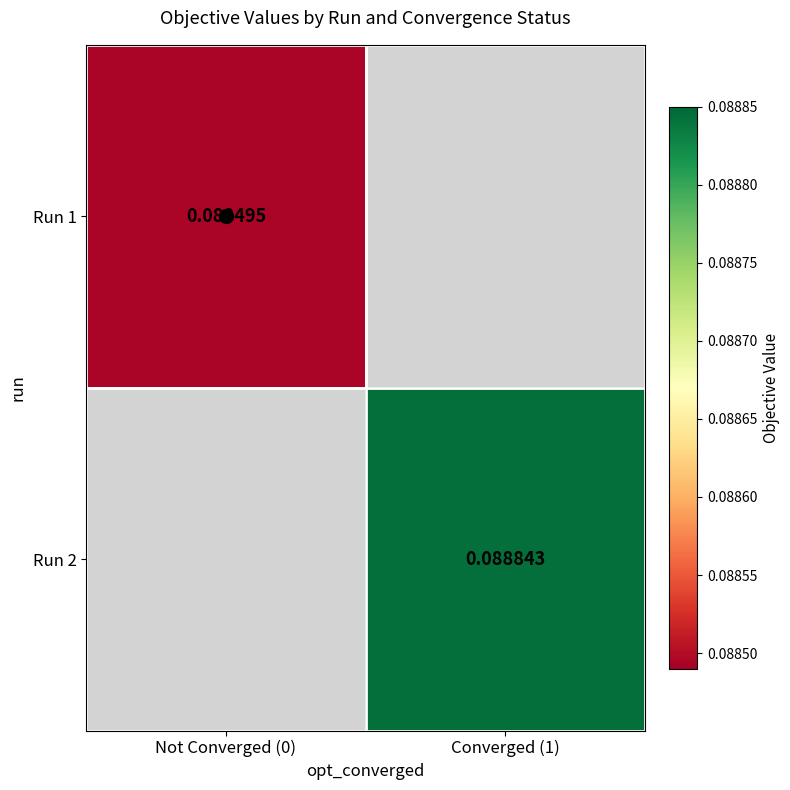

How many distinct data groups are displayed?

2